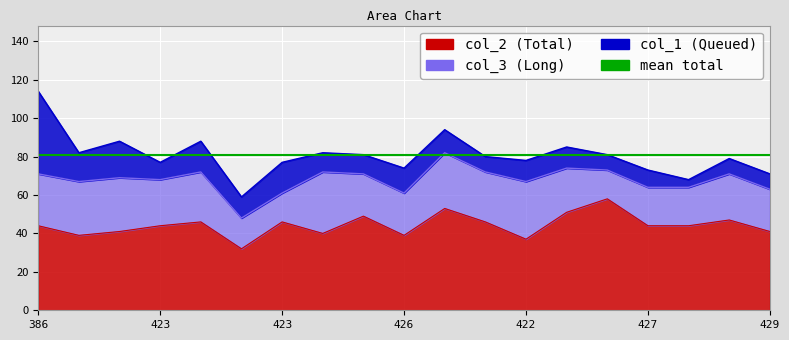

Where is col_2 nearest to the value 45?

386